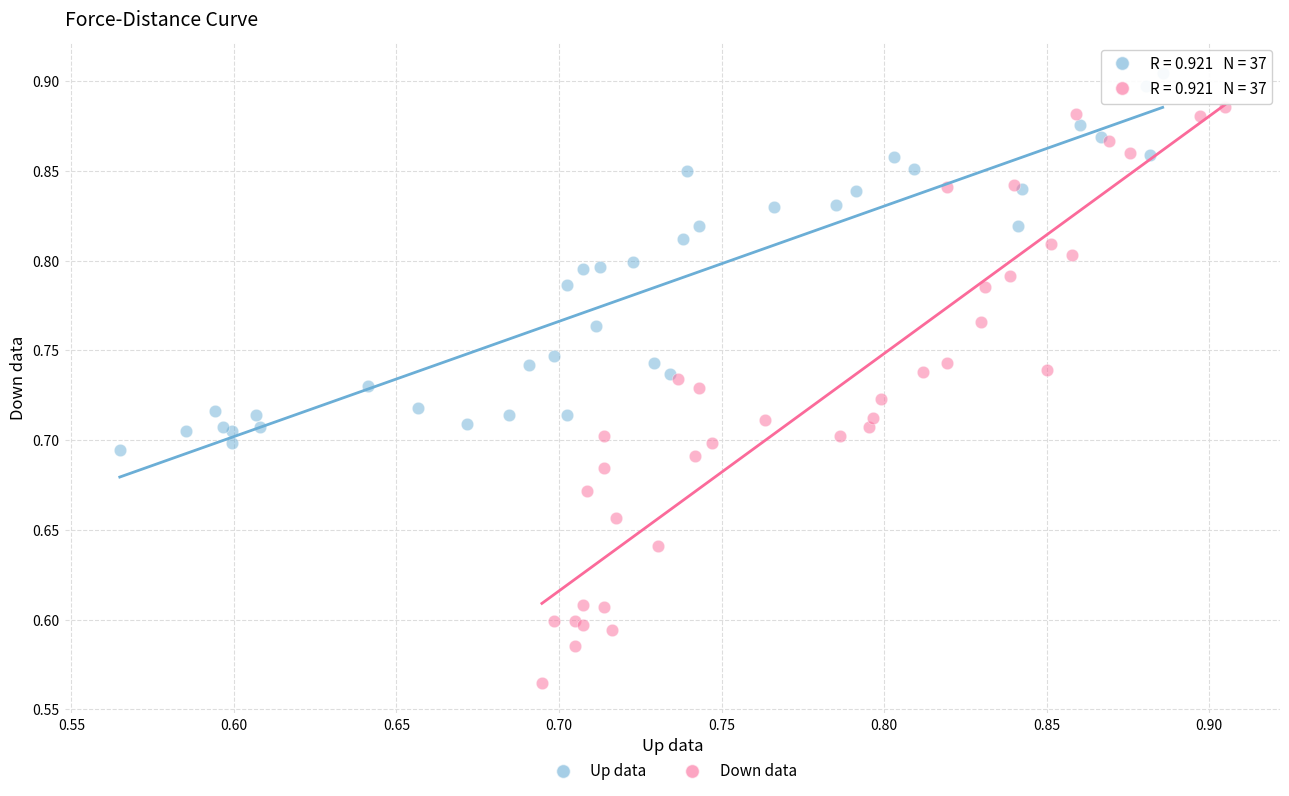

Which series contains the highest Y value?

Up data